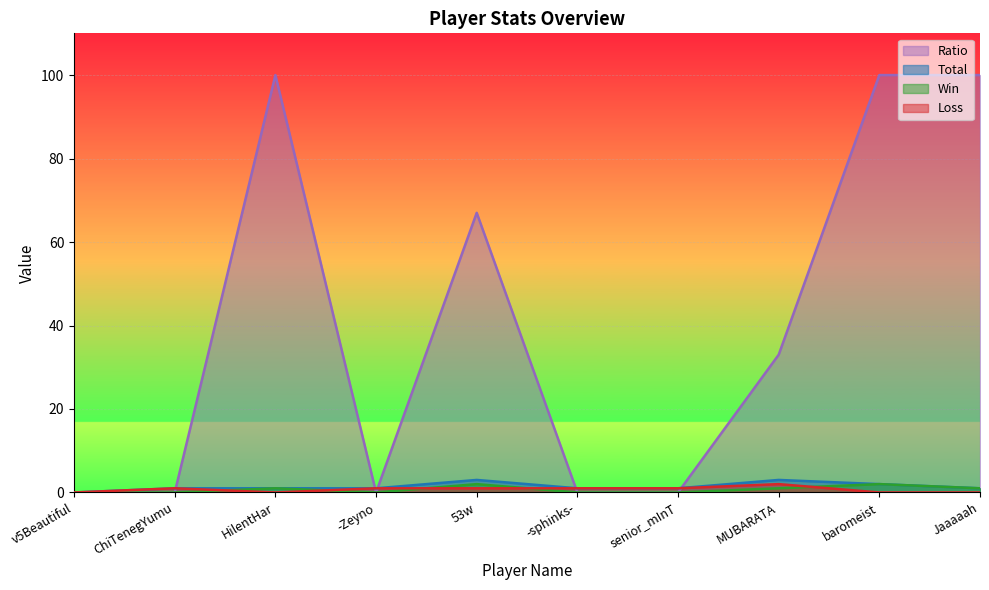

Is the value of Loss at 53w greater than the value of Total at 53w?

No